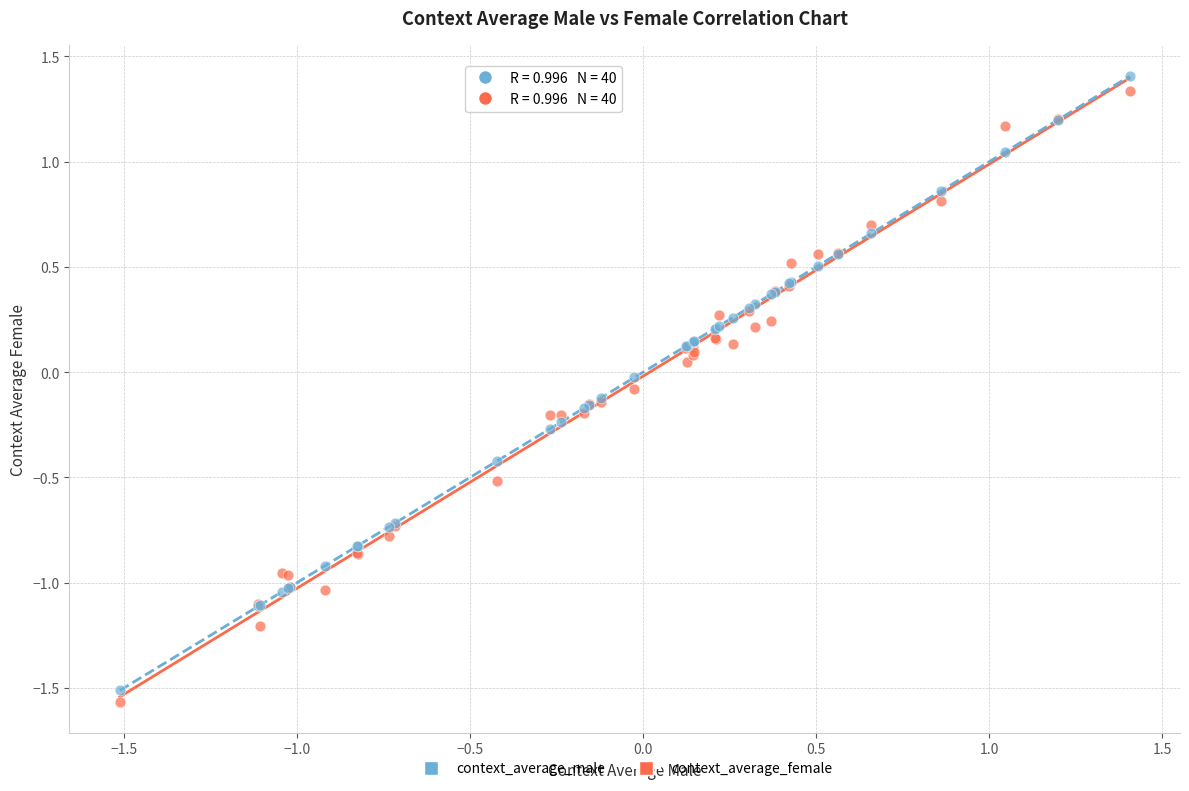

What are all the series names shown in the legend?

context_average_male, context_average_female